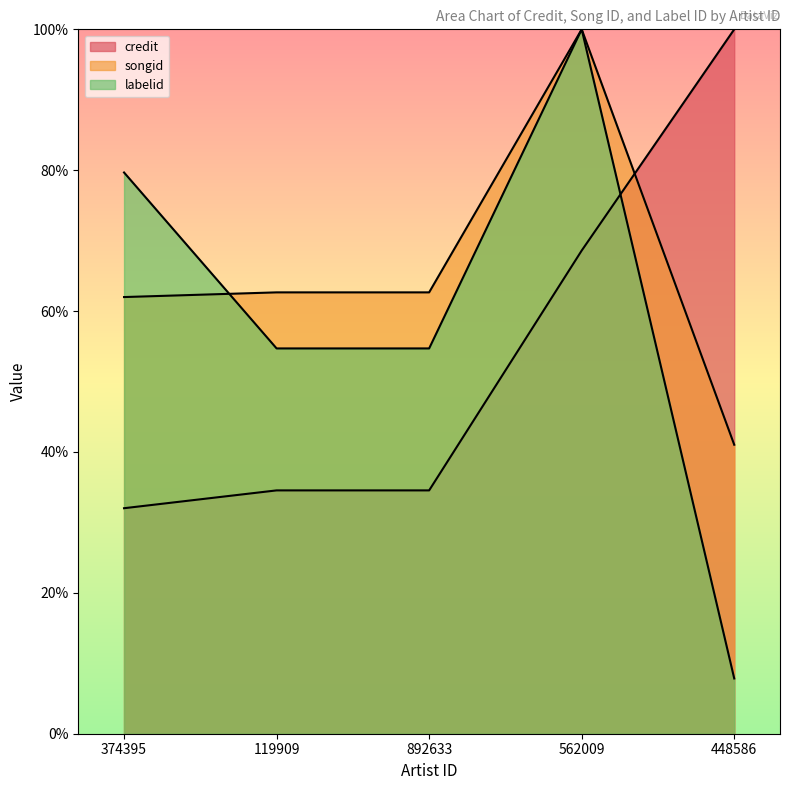

Rank the categories by songid value from lowest to highest.

448586, 374395, 119909, 892633, 562009